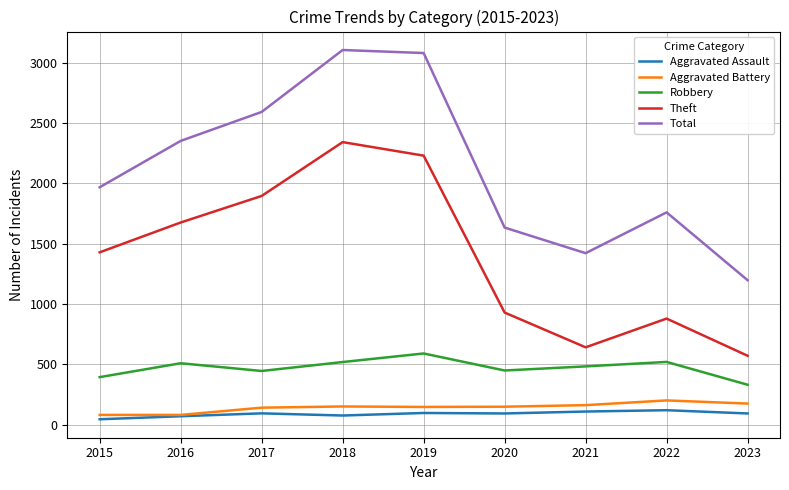

At which label is Theft closest to 1457?

2015